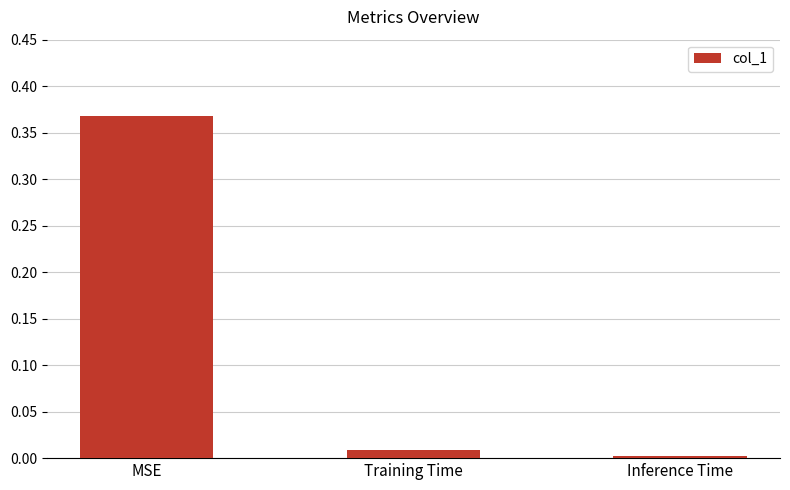

Are the bars horizontal?

No